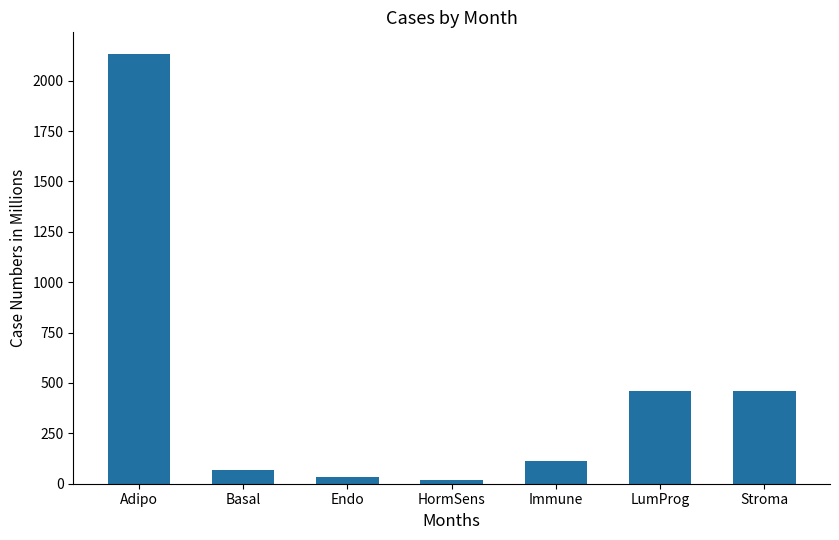

What is the difference between the values at Basal and Immune?

45